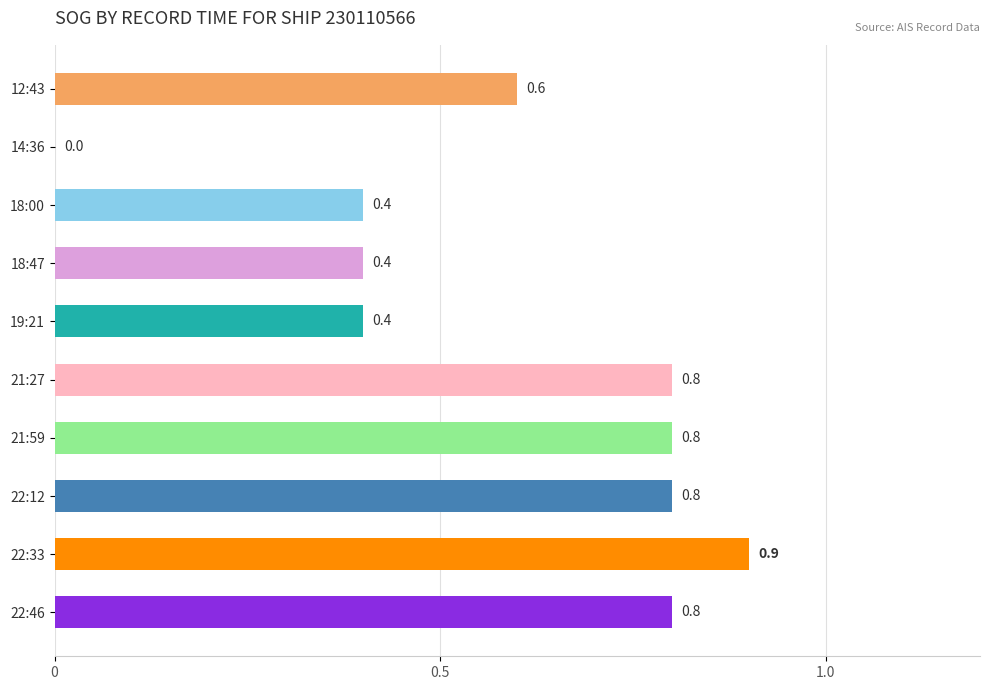

At which category does the chart reach its peak across all series?

22:33